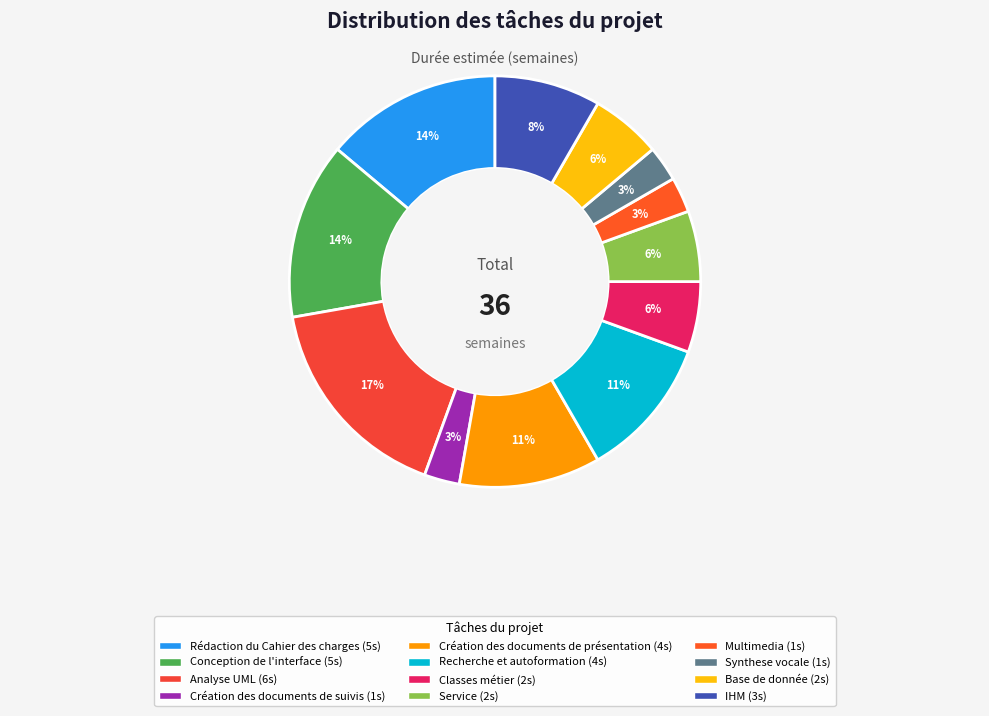

What is the change in value from Création des documents de suivis to IHM?

+2